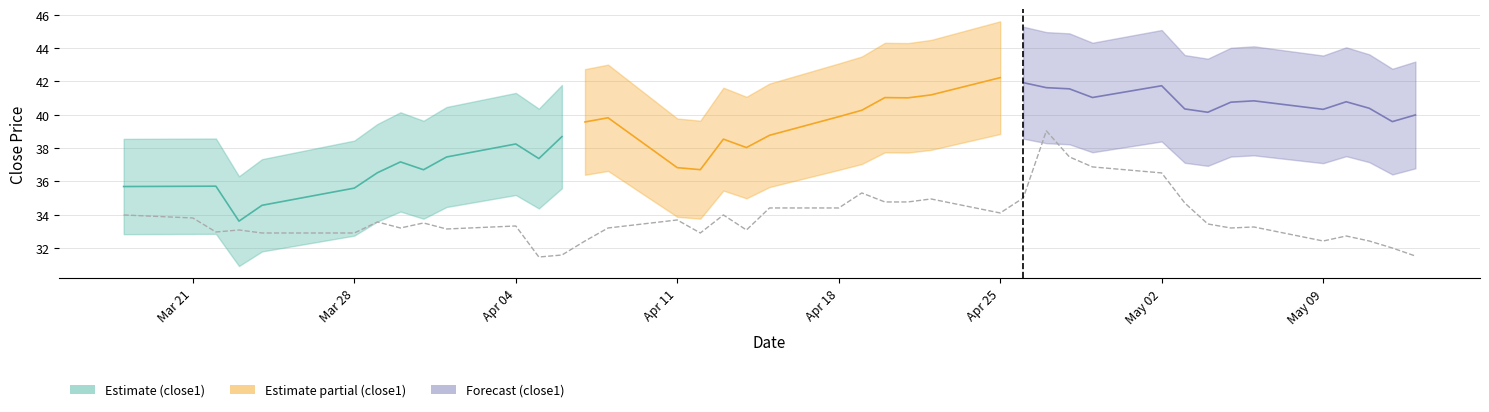

The value at 8 is 21.7. True or false?

False